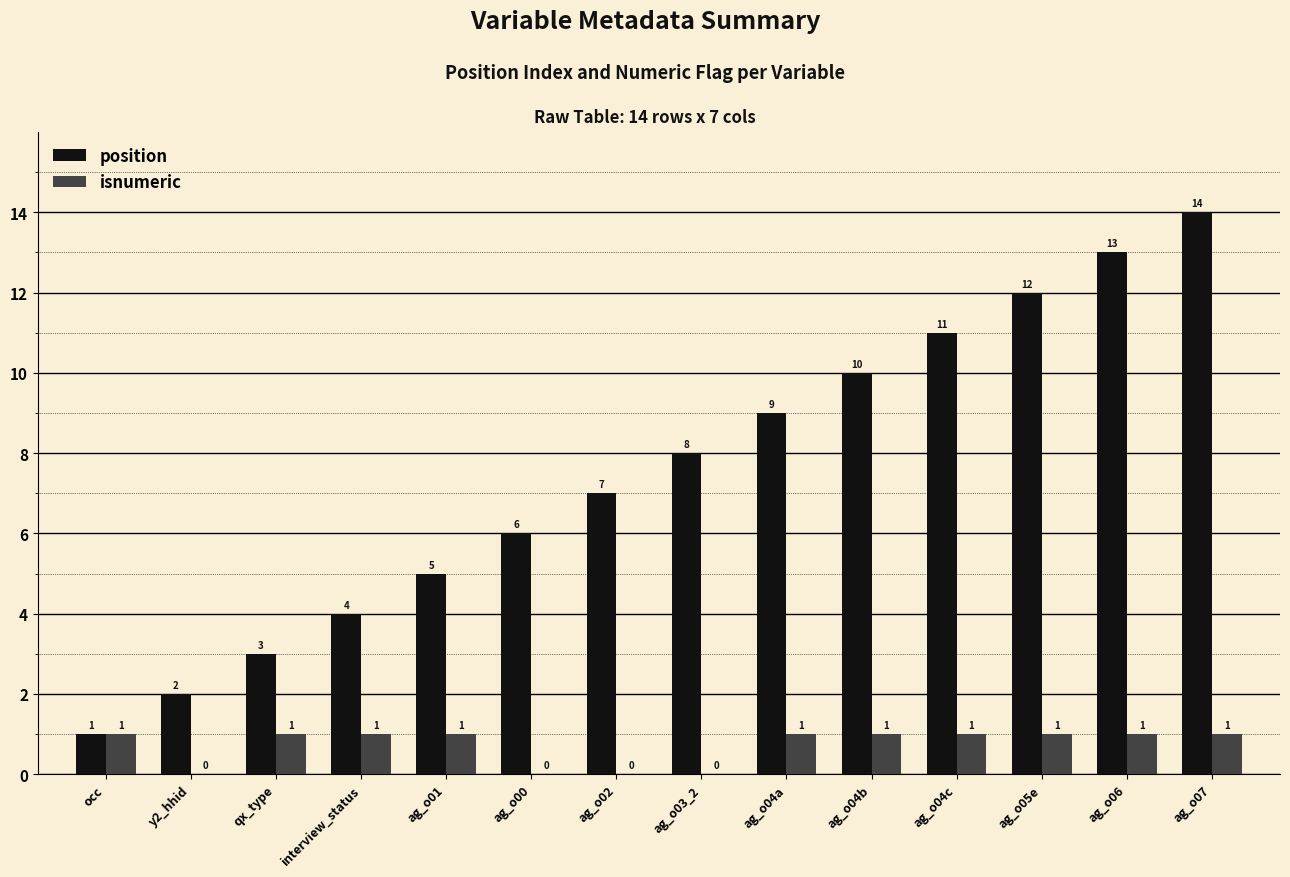

True or false: isnumeric has a value of 2 at ag_o07.

False